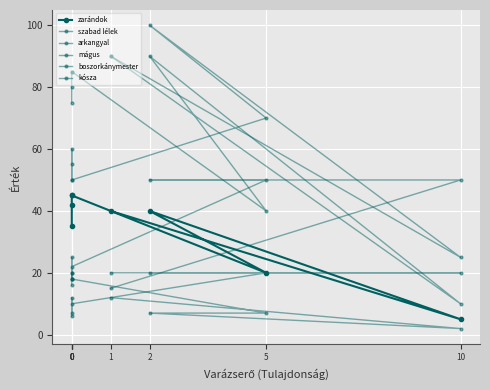

Is this an area chart (filled region under the line)?

No